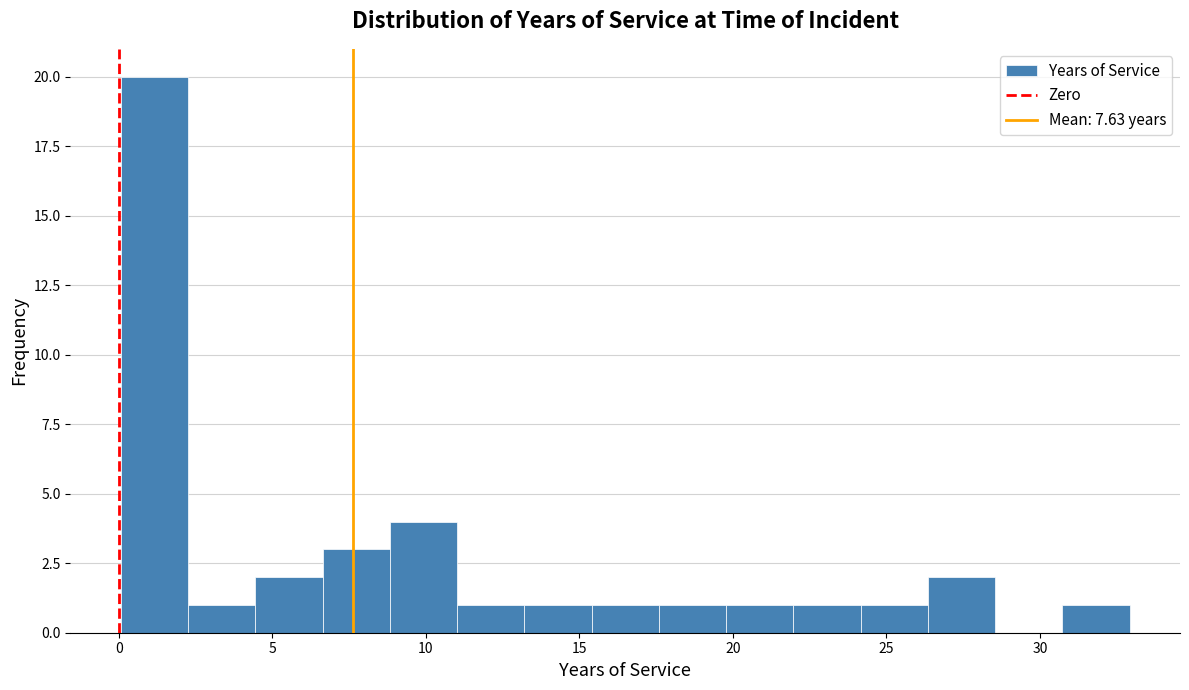

Reading left to right, transcribe this chart: for each bar, give the range it covers on the x-axis and its height. Neither the bar edges nor the heights are printed on the chart, so give them approximately, as read against the axes.

0.0 to 2.5: 20
2.5 to 4.5: 1
4.5 to 6.5: 2
6.5 to 9.0: 3
9.0 to 11.0: 4
11.0 to 13.0: 1
13.0 to 15.5: 1
15.5 to 17.5: 1
17.5 to 20.0: 1
20.0 to 22.0: 1
22.0 to 24.0: 1
24.0 to 26.5: 1
26.5 to 28.5: 2
28.5 to 30.5: 0
30.5 to 33.0: 1